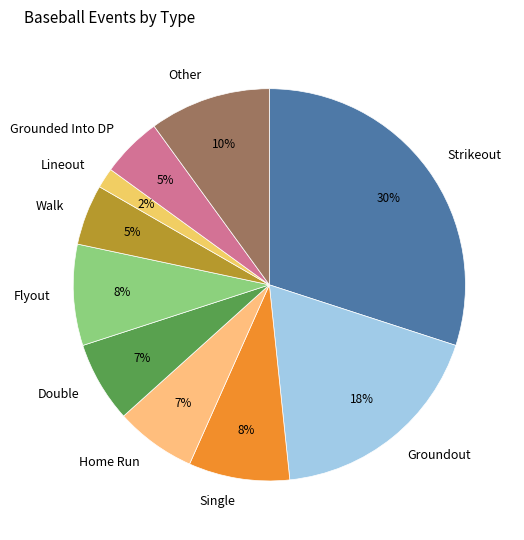

Which category has the biggest portion of the pie?

Strikeout